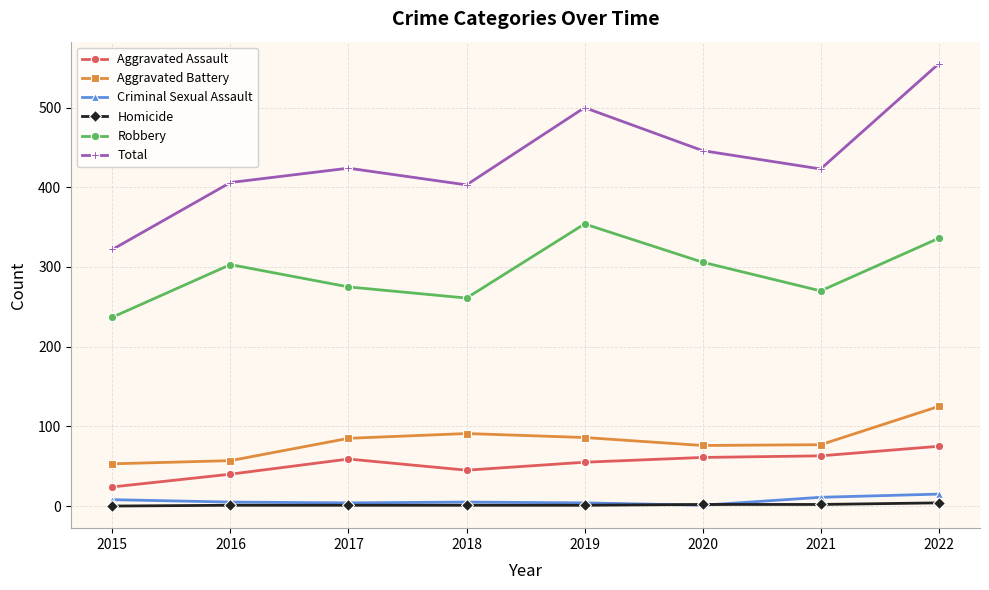

In Robbery, how many points are higher than both neighbors (excluding endpoints)?

2